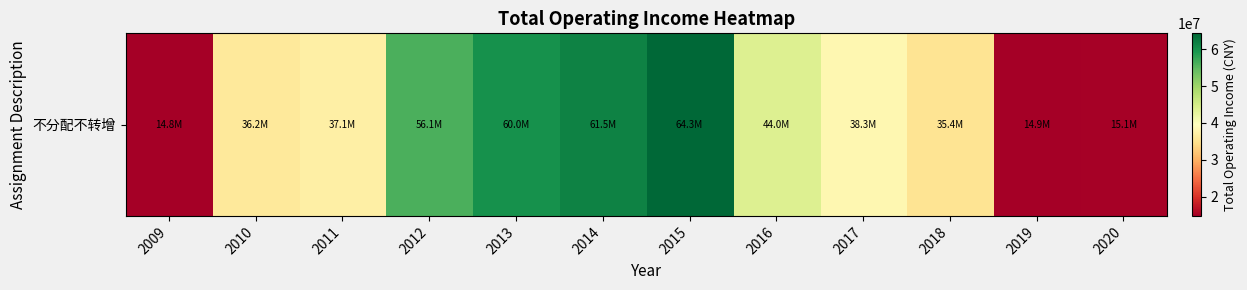

Is it true that the value at 2013 is 88350937.1?

False